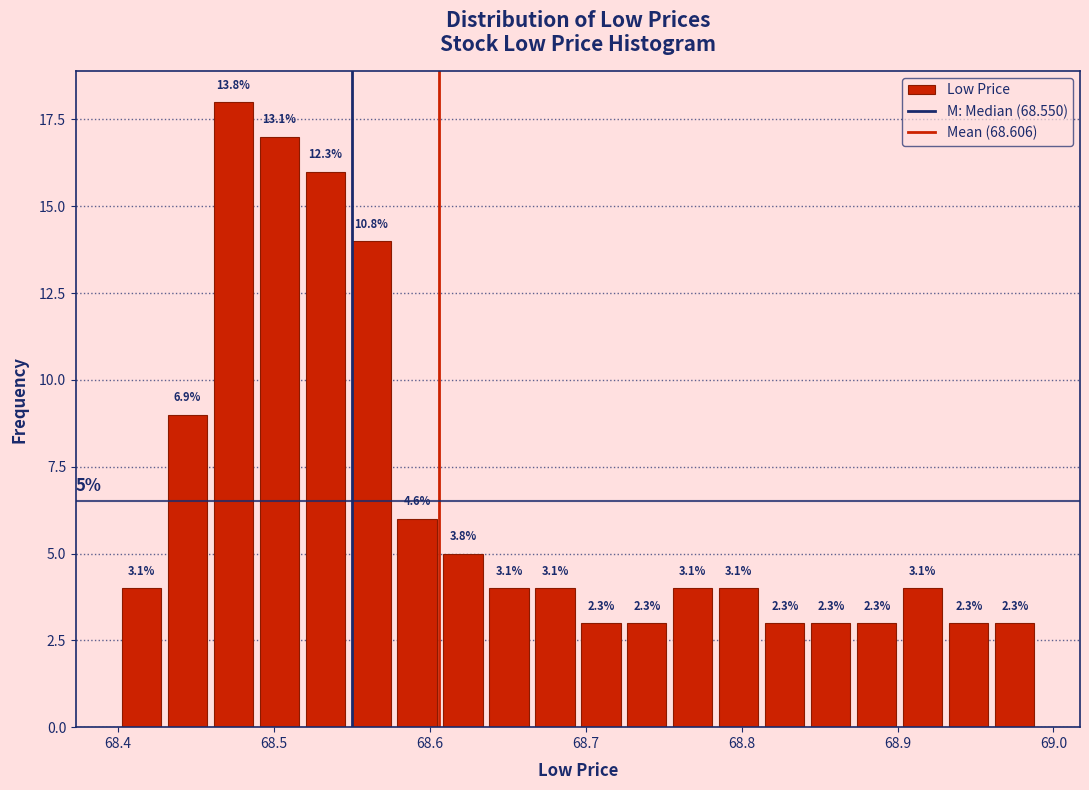

Around what value on the x-axis is the tallest bar? Give the approximate position of its centre, as read against the axis.

68.47